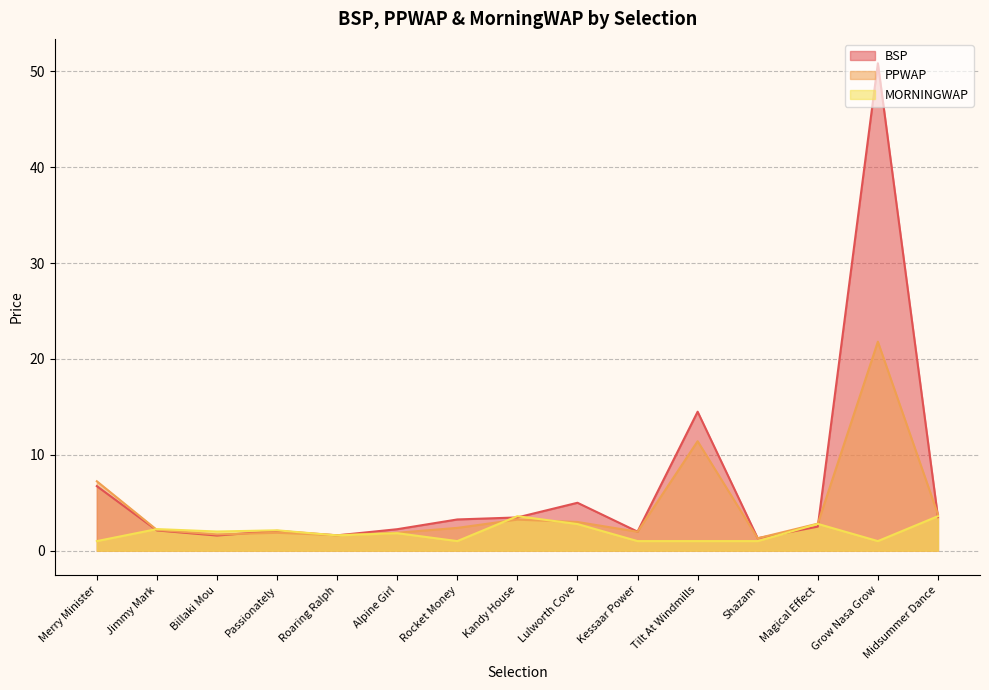

What is the maximum value shown in the chart?

50.9